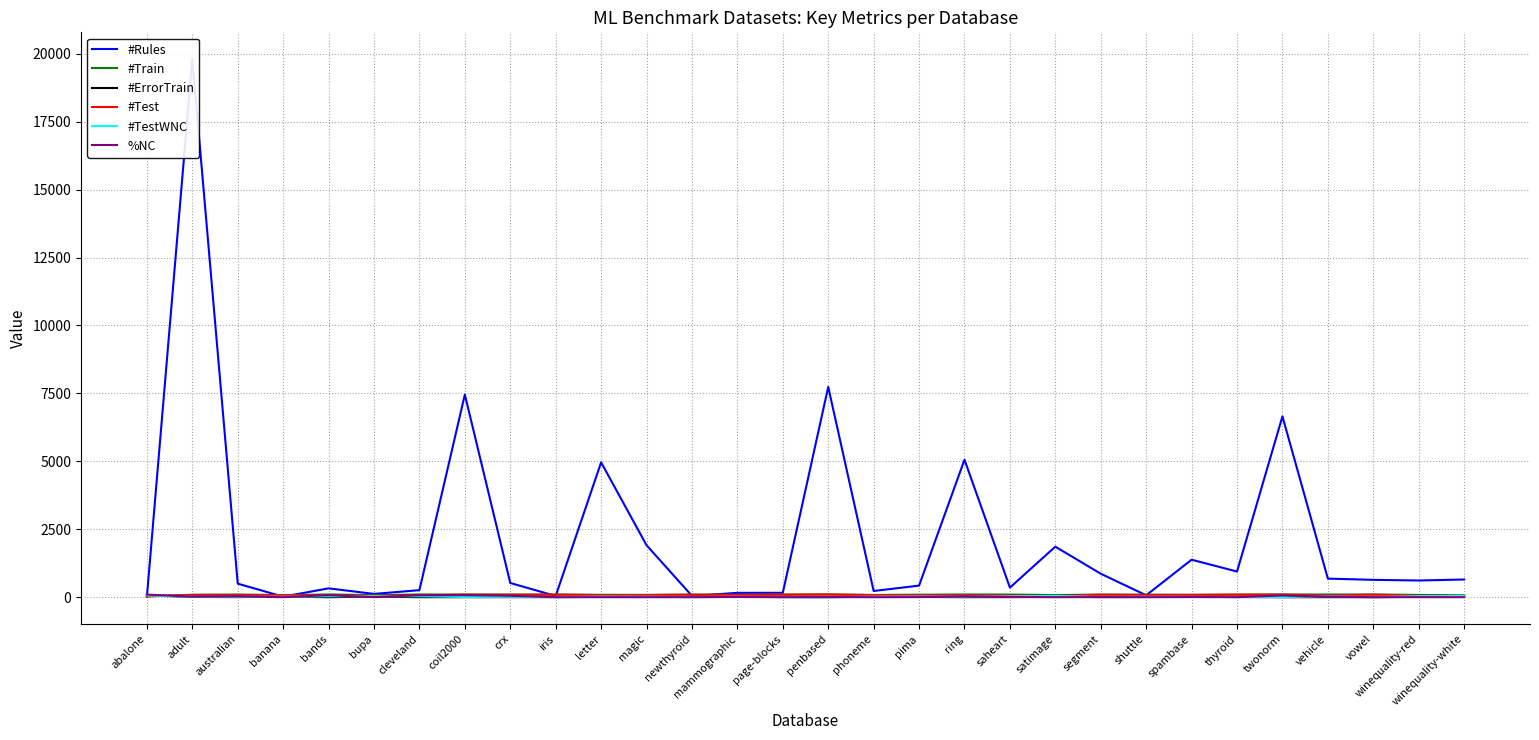

How many intersections are there between #Rules and #Test?

9